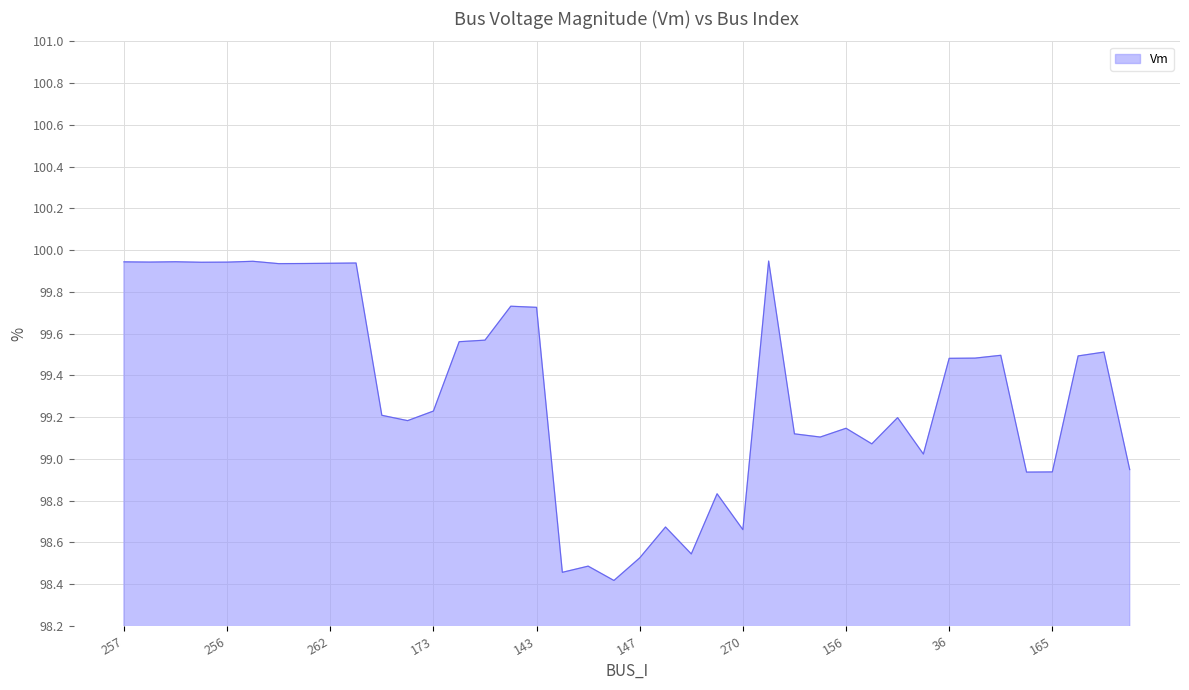

What is the minimum value shown in the chart?

98.4